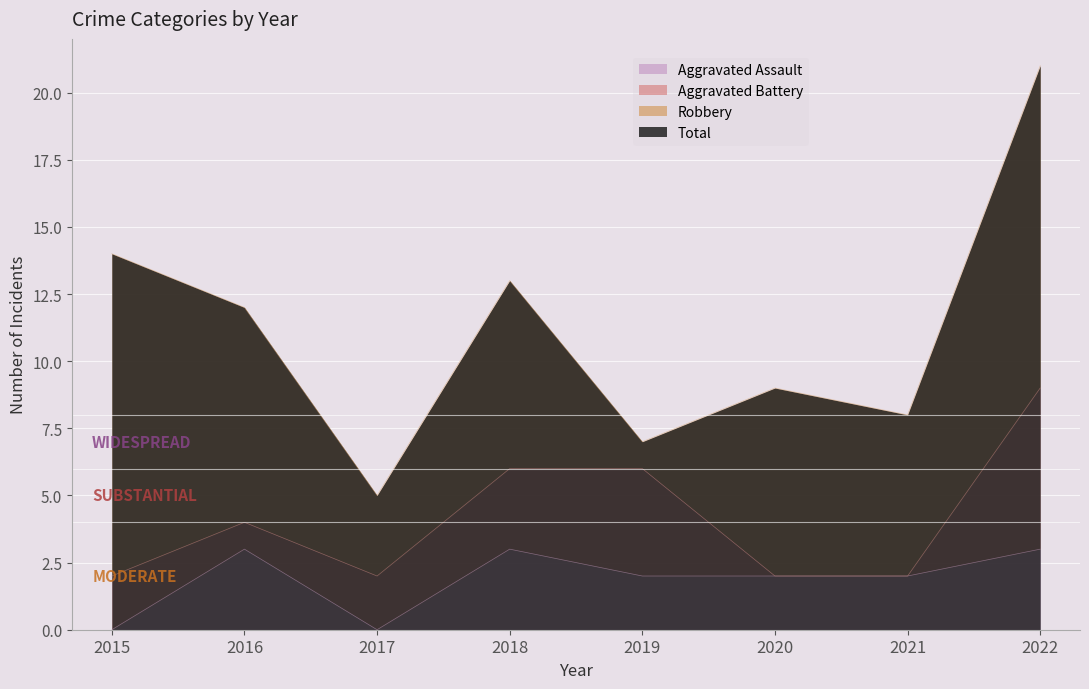

At 2018, list the series in order from smallest to largest.

Aggravated Assault, Aggravated Battery, Robbery